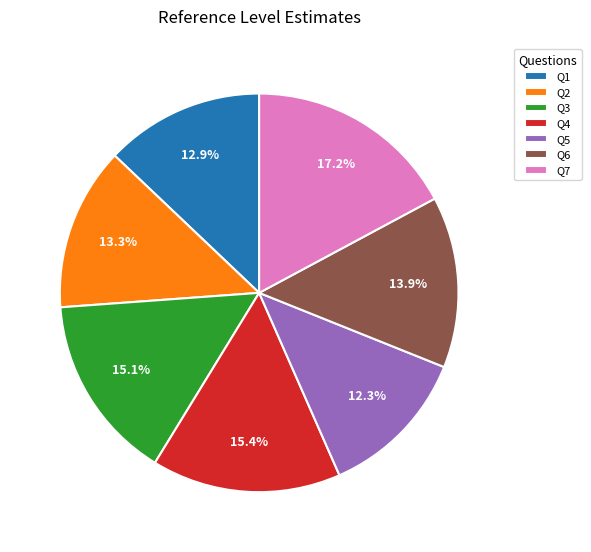

To the nearest percent, what portion does Q3 represent?

15%